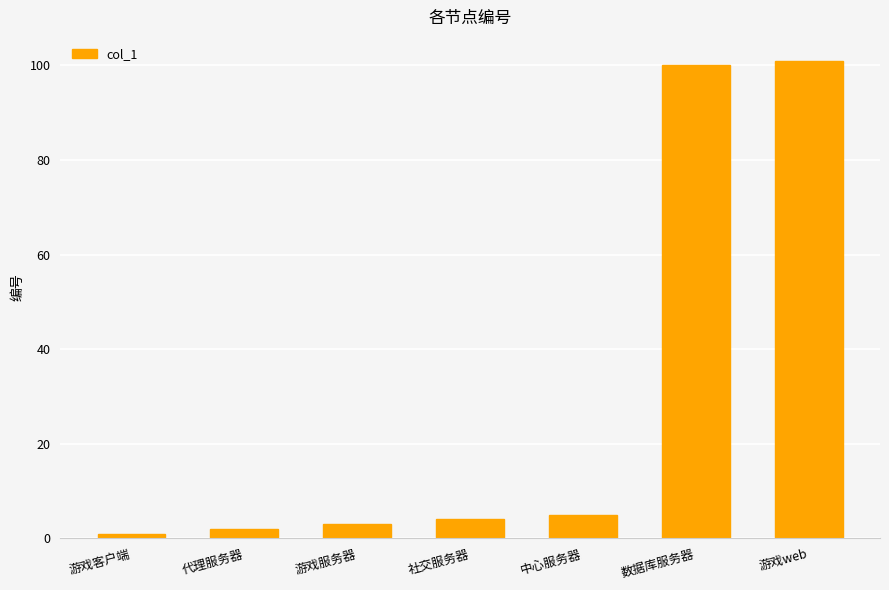

What is the maximum value shown in the chart?

101